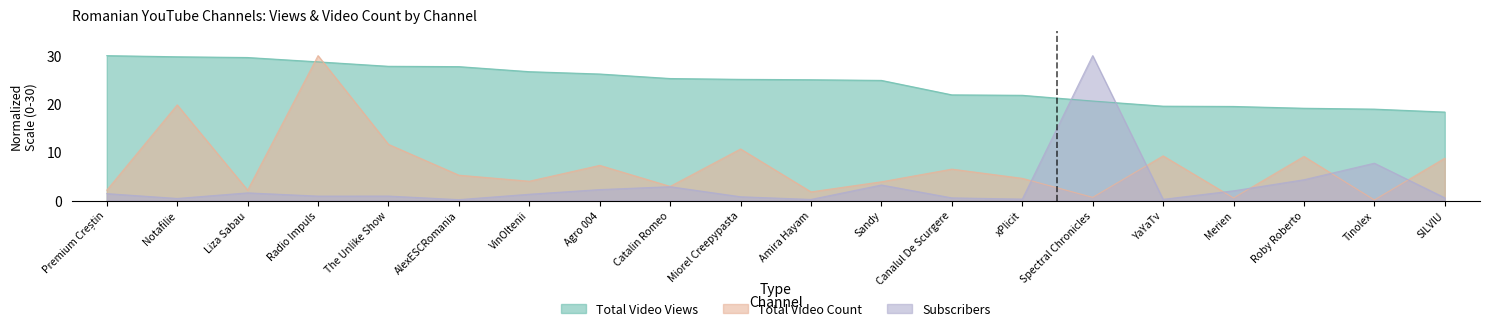

The total_video_views series shows 12.5 at Radio Impuls. True or false?

False